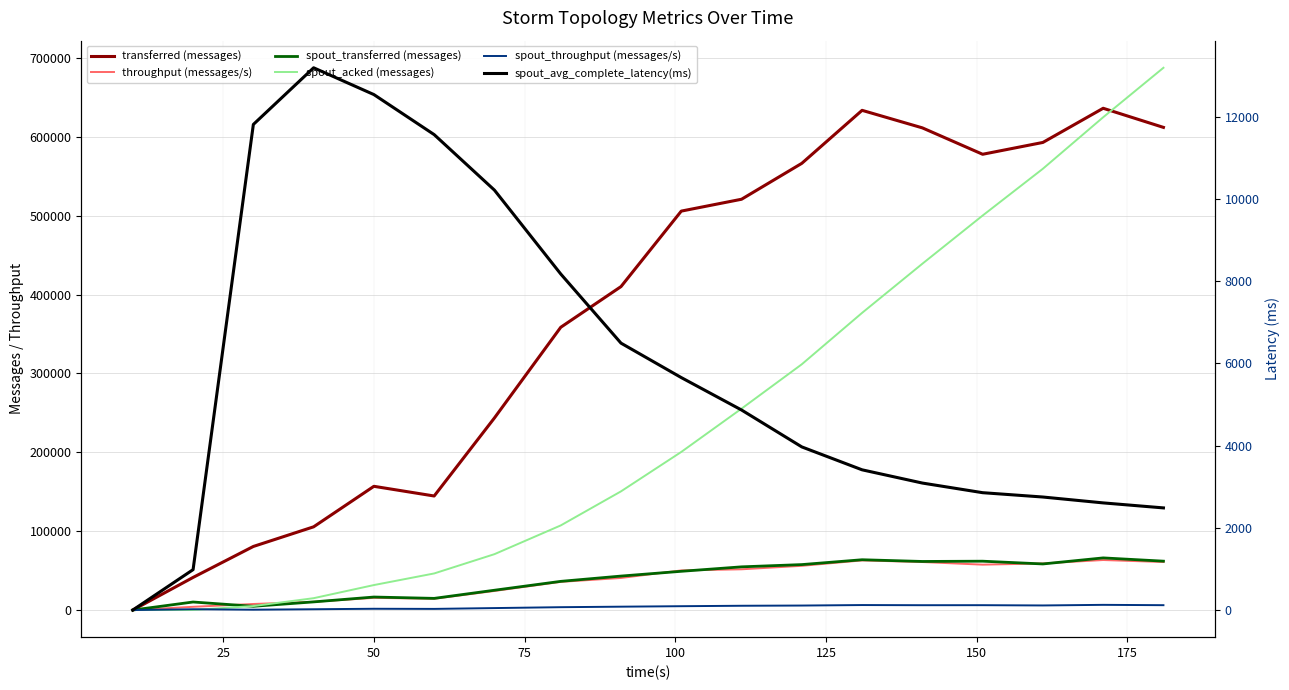

What are all the series names shown in the legend?

transferred (messages), throughput (messages/s), spout_transferred (messages), spout_acked (messages), spout_throughput (messages/s), spout_avg_complete_latency(ms)